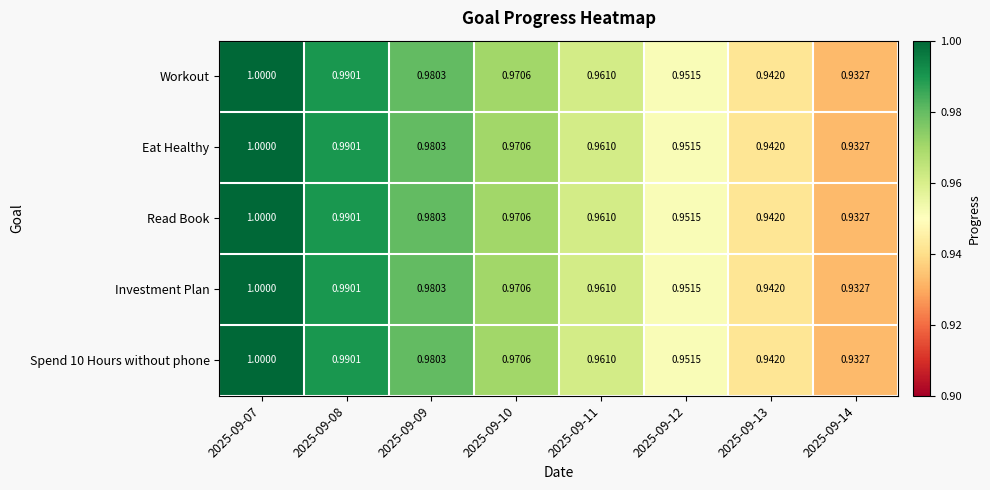

What is the total value across all series at 2025-09-09?

4.9